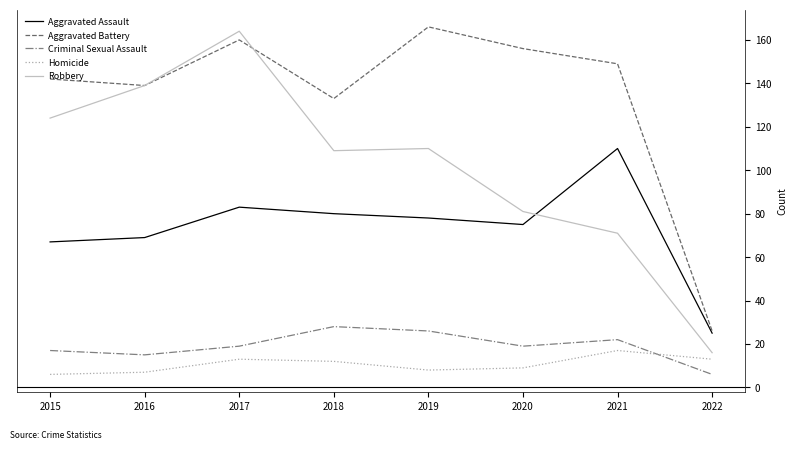

True or false: Aggravated Battery and Homicide intersect in this chart.

False